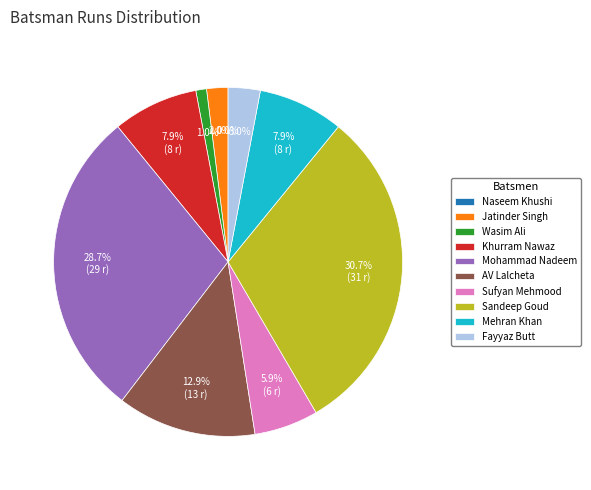

Which has a higher value, Khurram Nawaz or AV Lalcheta?

AV Lalcheta